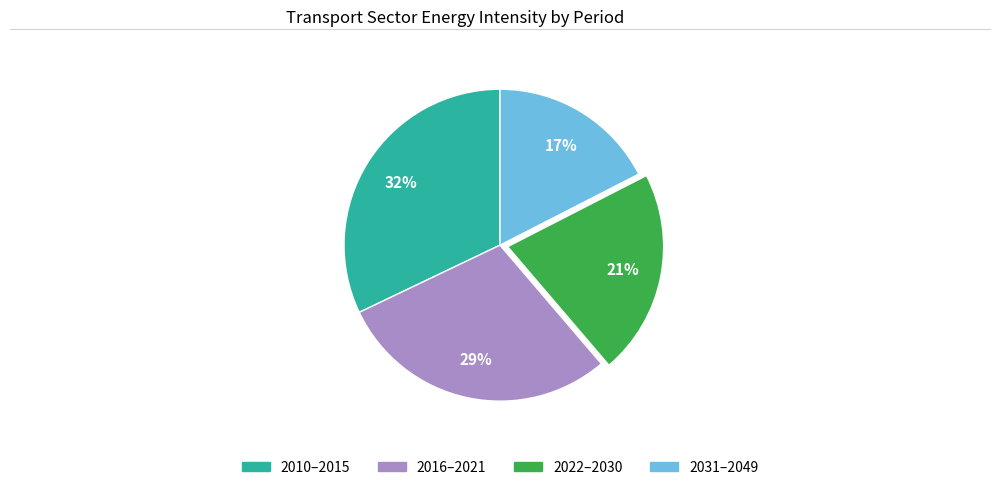

How many segments does this pie chart have?

4